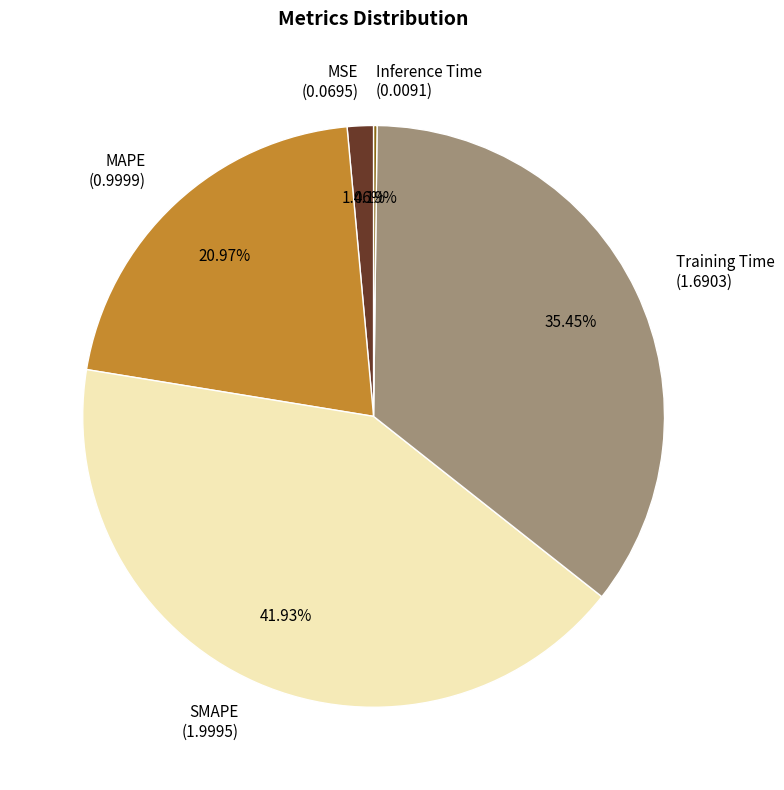

Is the sum of SMAPE (1.9995) and MSE (0.0695) greater than half?

No